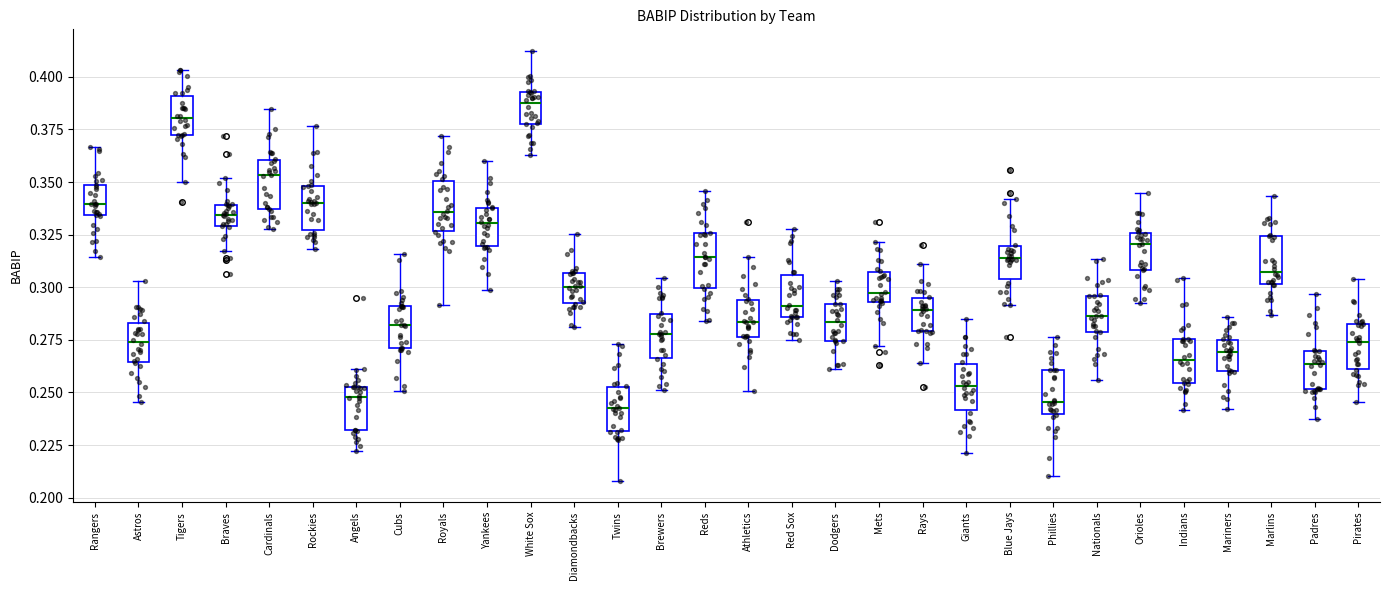

Reading left to right, transcribe this box plot: for each box, give where its median line is, the range the box spans, and where its two whiskers end, as read against the y-axis. The values are not printed on the chart, so give them approximately, as read against the axis.

Rangers: median 0.340, box 0.335 to 0.350, whiskers 0.315 to 0.365
Astros: median 0.275, box 0.265 to 0.285, whiskers 0.245 to 0.305
Tigers: median 0.380, box 0.370 to 0.390, whiskers 0.350 to 0.405
Braves: median 0.335, box 0.330 to 0.340, whiskers 0.315 to 0.350
Cardinals: median 0.355, box 0.335 to 0.360, whiskers 0.330 to 0.385
Rockies: median 0.340, box 0.325 to 0.350, whiskers 0.320 to 0.375
Angels: median 0.250, box 0.230 to 0.255, whiskers 0.220 to 0.260
Cubs: median 0.280, box 0.270 to 0.290, whiskers 0.250 to 0.315
Royals: median 0.335, box 0.325 to 0.350, whiskers 0.290 to 0.370
Yankees: median 0.330, box 0.320 to 0.340, whiskers 0.300 to 0.360
White Sox: median 0.390, box 0.380 to 0.395, whiskers 0.365 to 0.410
Diamondbacks: median 0.300, box 0.290 to 0.305, whiskers 0.280 to 0.325
Twins: median 0.245, box 0.230 to 0.250, whiskers 0.210 to 0.275
Brewers: median 0.280, box 0.265 to 0.285, whiskers 0.250 to 0.305
Reds: median 0.315, box 0.300 to 0.325, whiskers 0.285 to 0.345
Athletics: median 0.285, box 0.275 to 0.295, whiskers 0.250 to 0.315
Red Sox: median 0.290, box 0.285 to 0.305, whiskers 0.275 to 0.330
Dodgers: median 0.285, box 0.275 to 0.290, whiskers 0.260 to 0.305
Mets: median 0.295 (just above the box's lower edge), box 0.295 to 0.305, whiskers 0.270 to 0.320
Rays: median 0.290, box 0.280 to 0.295, whiskers 0.265 to 0.310
Giants: median 0.255, box 0.240 to 0.265, whiskers 0.220 to 0.285
Blue Jays: median 0.315, box 0.305 to 0.320, whiskers 0.290 to 0.340
Phillies: median 0.245, box 0.240 to 0.260, whiskers 0.210 to 0.275
Nationals: median 0.285, box 0.280 to 0.295, whiskers 0.255 to 0.315
Orioles: median 0.320, box 0.310 to 0.325, whiskers 0.290 to 0.345
Indians: median 0.265, box 0.255 to 0.275, whiskers 0.240 to 0.305
Mariners: median 0.270, box 0.260 to 0.275, whiskers 0.240 to 0.285
Marlins: median 0.305, box 0.300 to 0.325, whiskers 0.285 to 0.345
Padres: median 0.265, box 0.250 to 0.270, whiskers 0.235 to 0.295
Pirates: median 0.275, box 0.260 to 0.280, whiskers 0.245 to 0.305